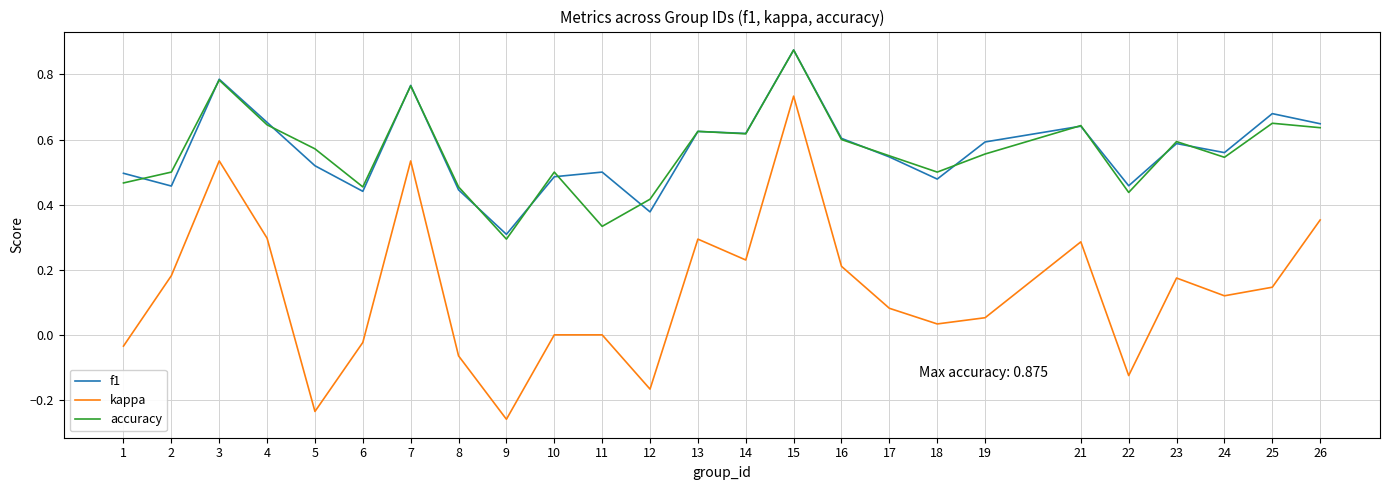

Is the value of f1 at 1 greater than the value of accuracy at 19?

No